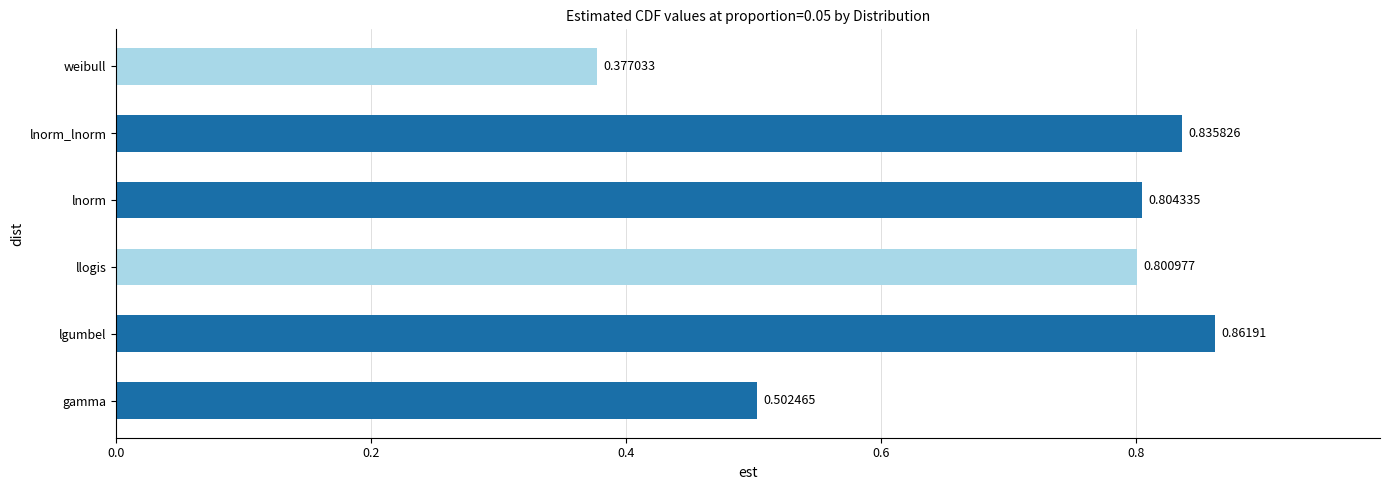

What is the difference between the maximum and minimum values?

0.5